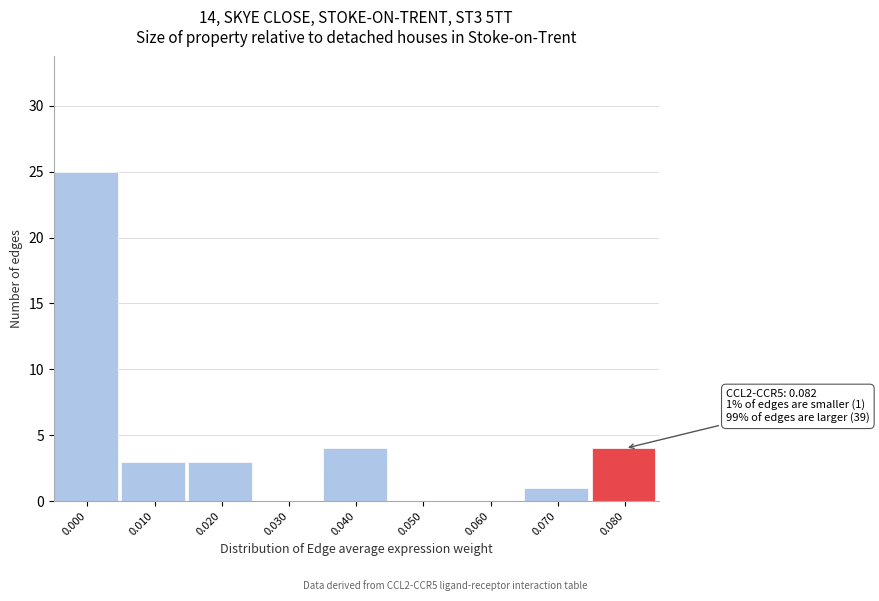

Reading right to left, extract all data points from this chart.

0.080=4	0.070=1	0.060=0	0.050=0	0.040=4	0.030=0	0.020=3	0.010=3	0.000=25